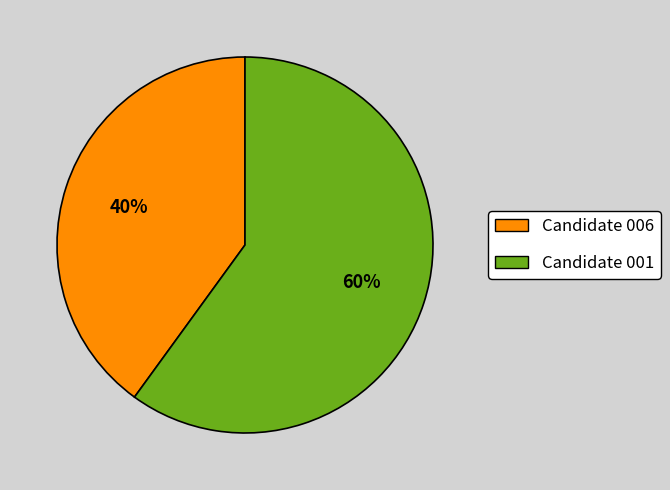

To the nearest percent, what is the difference between the Candidate 001 and Candidate 006 slice percentages?

20%